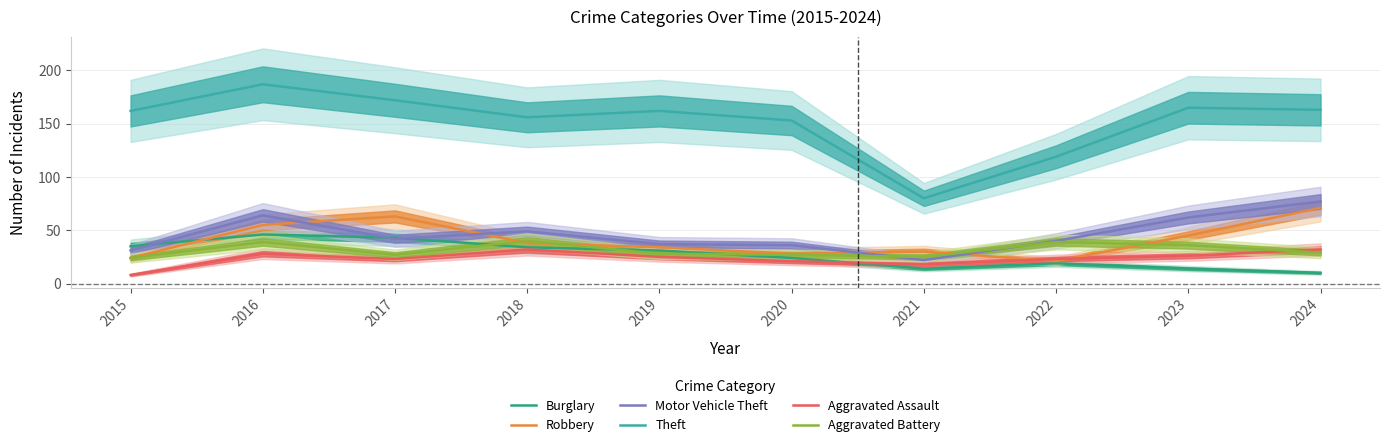

How many intersections are there between Motor Vehicle Theft and Aggravated Battery?

2